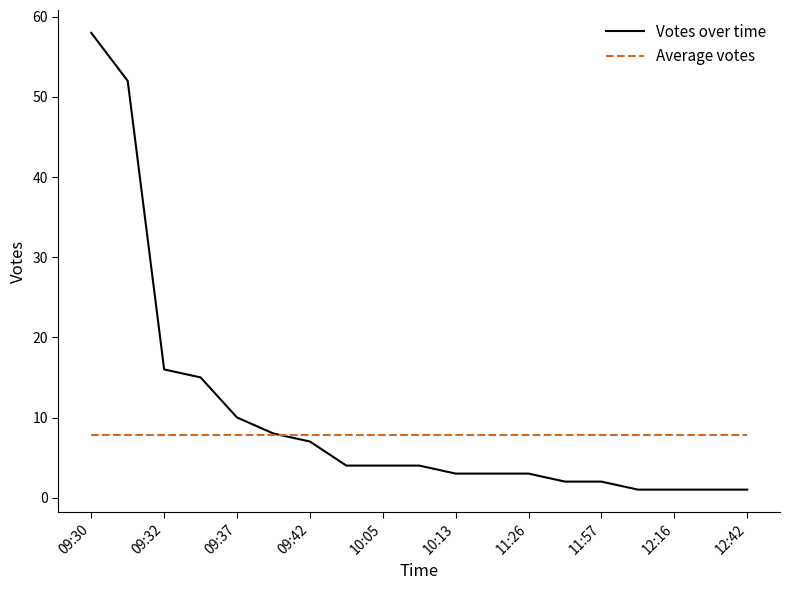

Which series has the widest spread of values?

Votes over time